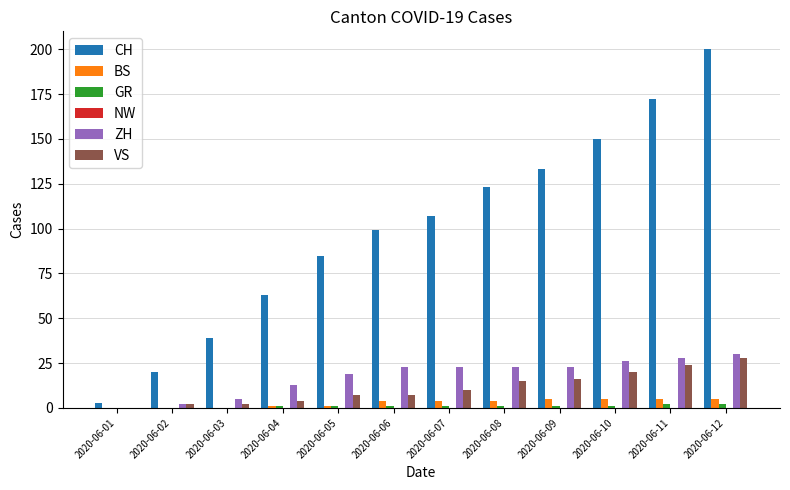

At which category is the sum across all series the highest?

2020-06-12